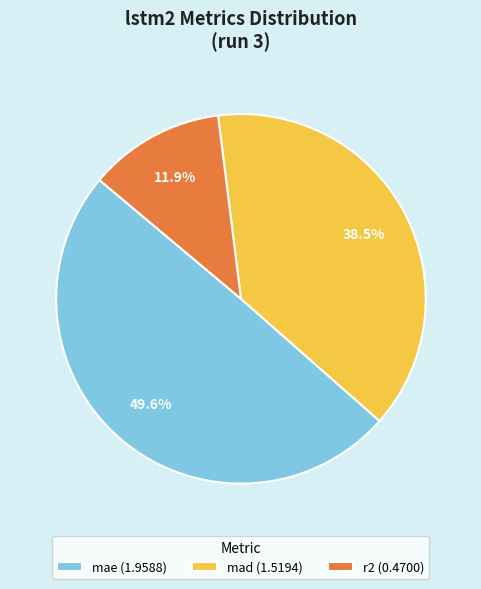

Which category has the biggest portion of the pie?

mae